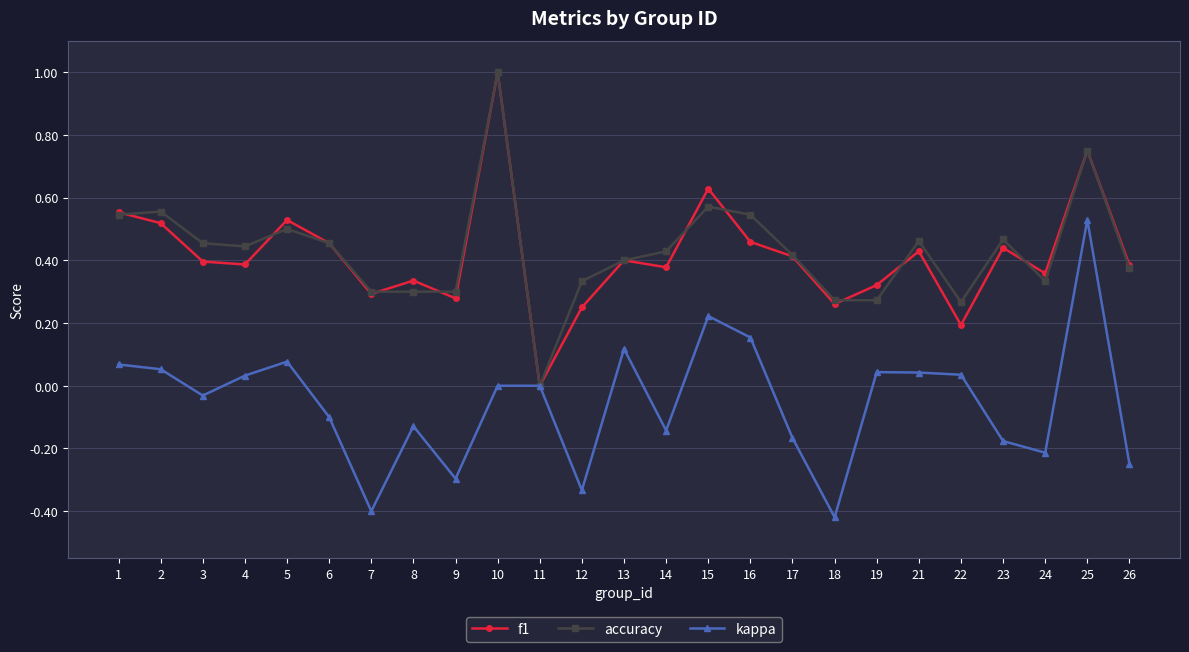

Is the value of accuracy at 15 greater than the value of kappa at 3?

Yes